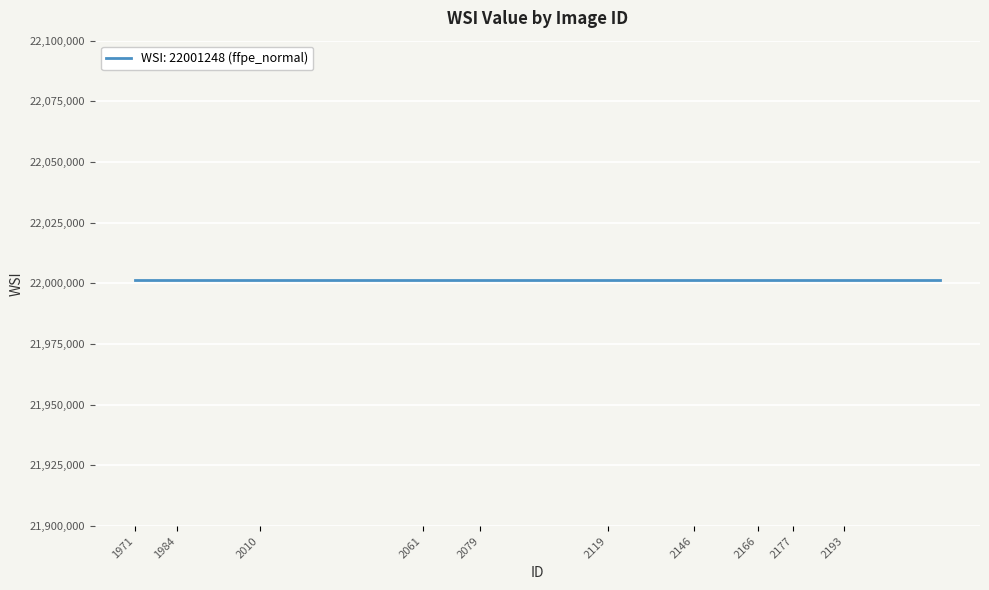

What is the sum of the WSI values at 2171 and 2144?

44002496